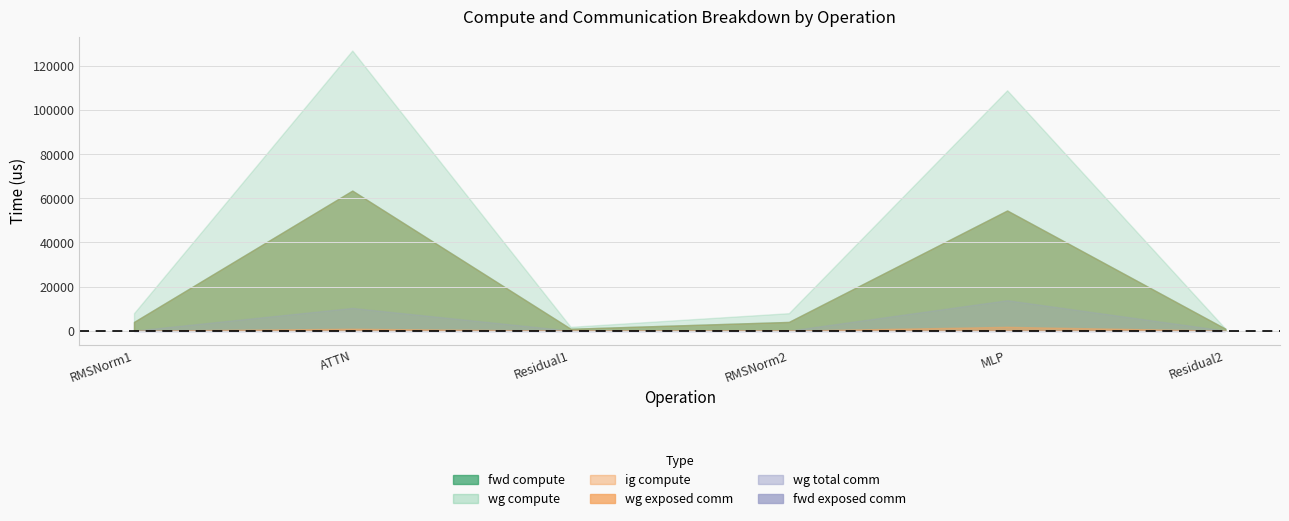

True or false: wg exposed comm and fwd exposed comm cross at least once.

False